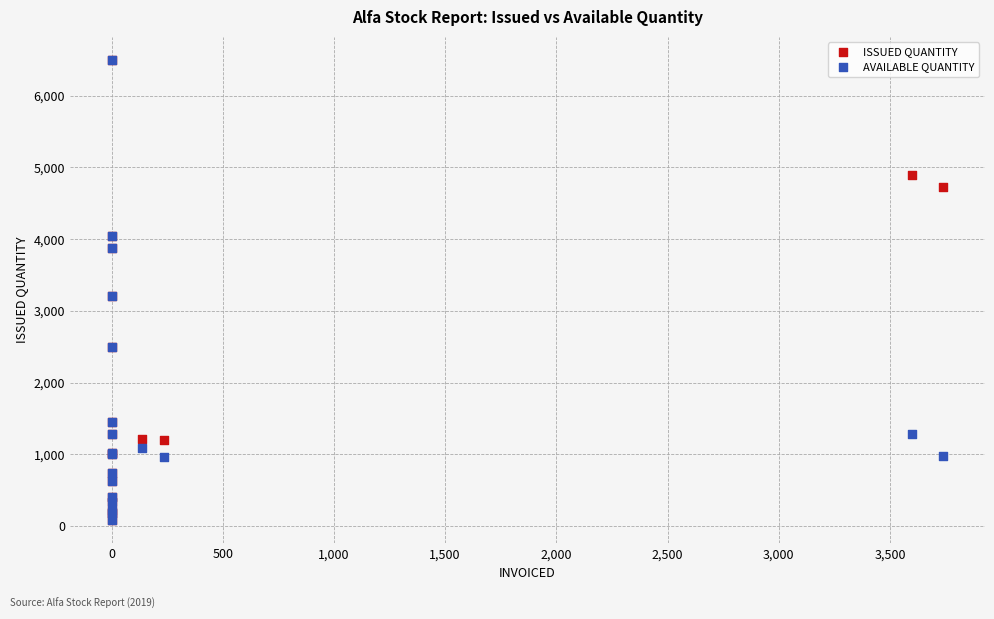

What are all the series names shown in the legend?

ISSUED QUANTITY, AVAILABLE QUANTITY